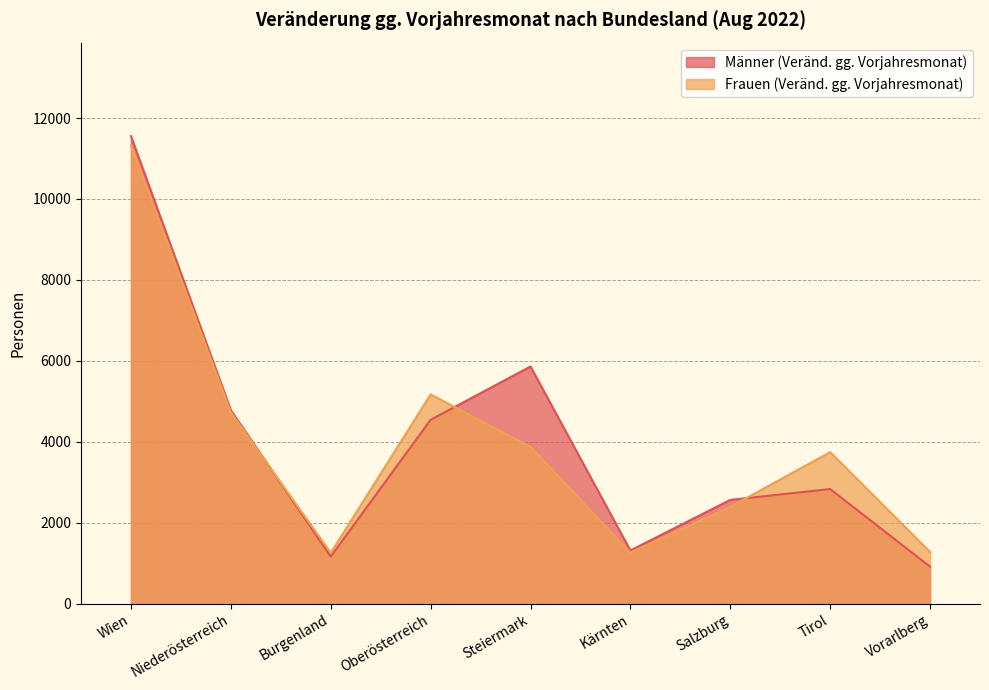

What are all the series names shown in the legend?

Männer (Veränd. gg. Vorjahresmonat), Frauen (Veränd. gg. Vorjahresmonat)